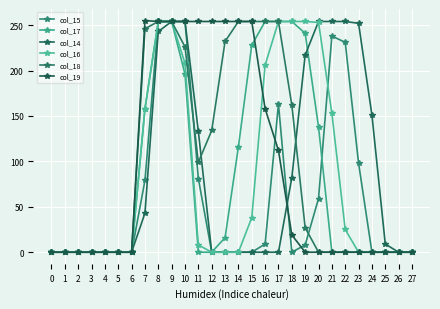

At how many categories does at least one series exceed 178?

17